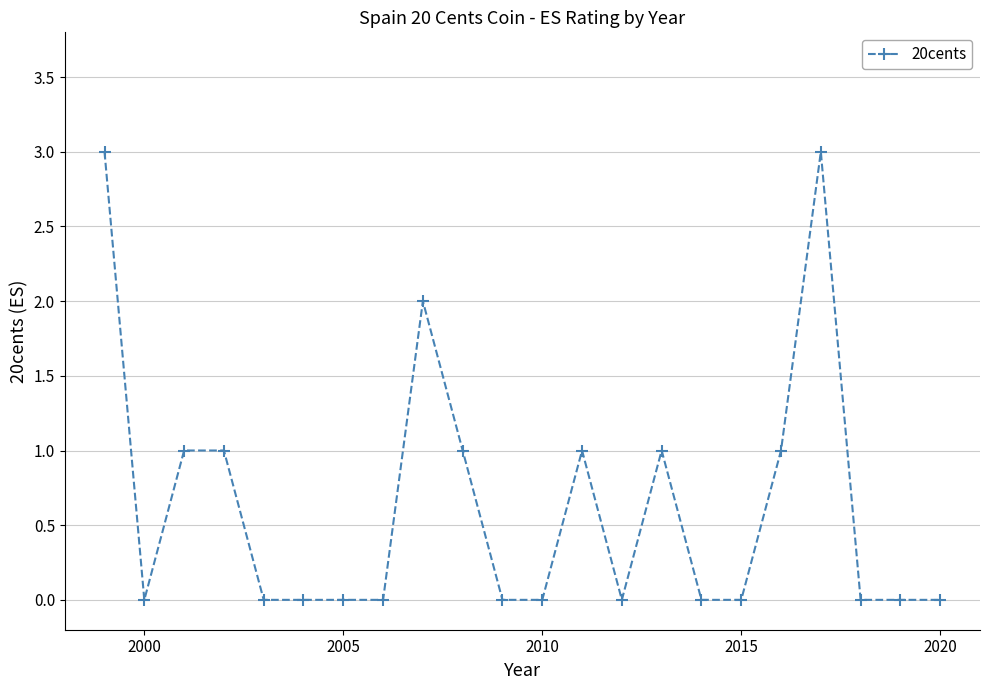

Reading left to right, transcribe all the data shown in this chart.

3	0	1	1	0	0	0	0	2	1	0	0	1	0	1	0	0	1	3	0	0	0